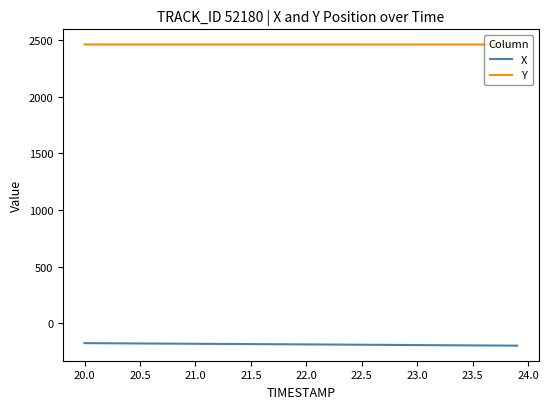

Rank the series by their average value, from lowest to highest.

X, Y